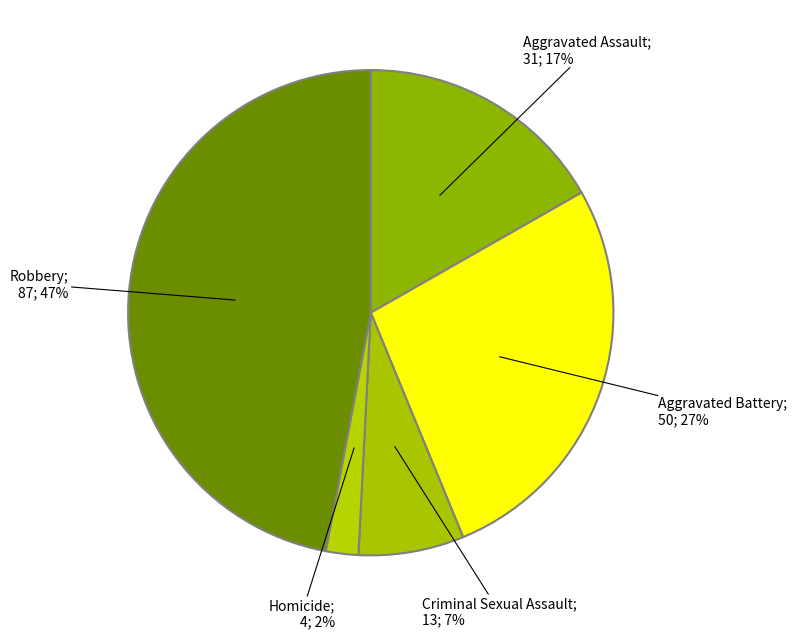

Count the number of slices in the pie.

5